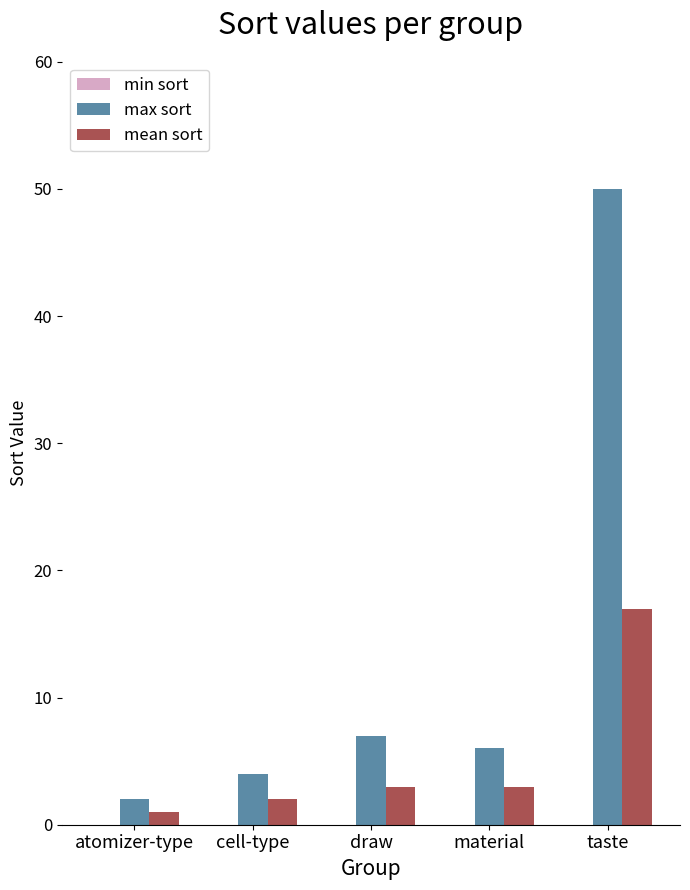

At which label does max sort first exceed 6?

draw